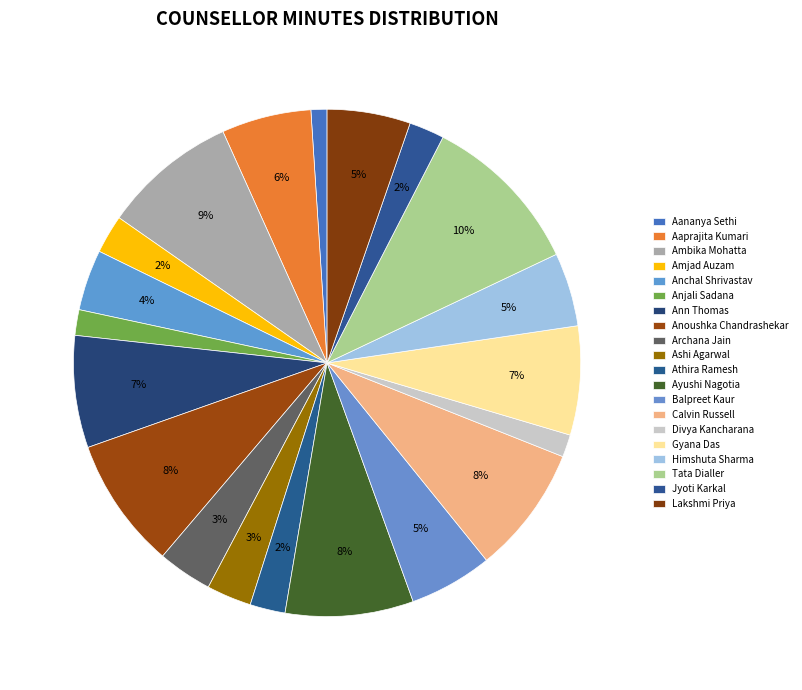

Which category has the smallest portion of the pie?

Aananya Sethi